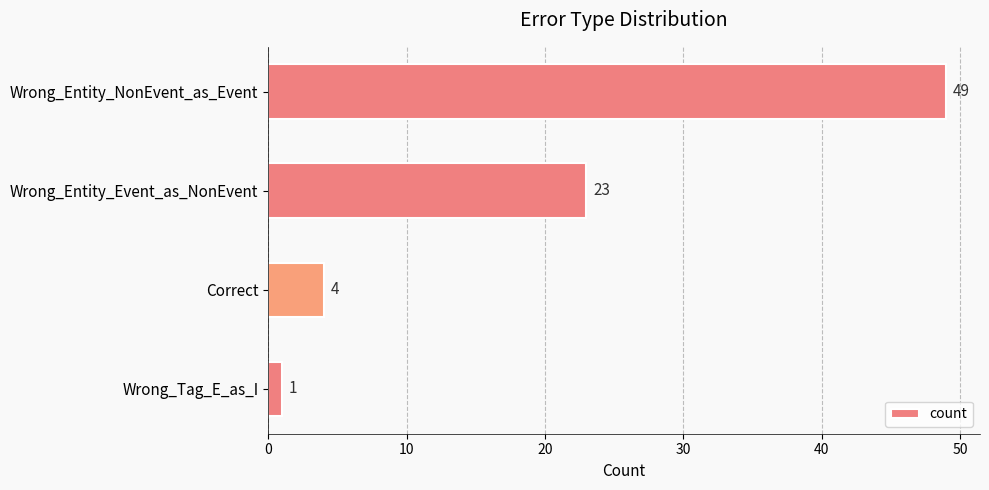

Reading top to bottom, what are all the values shown in this chart?

49	23	4	1